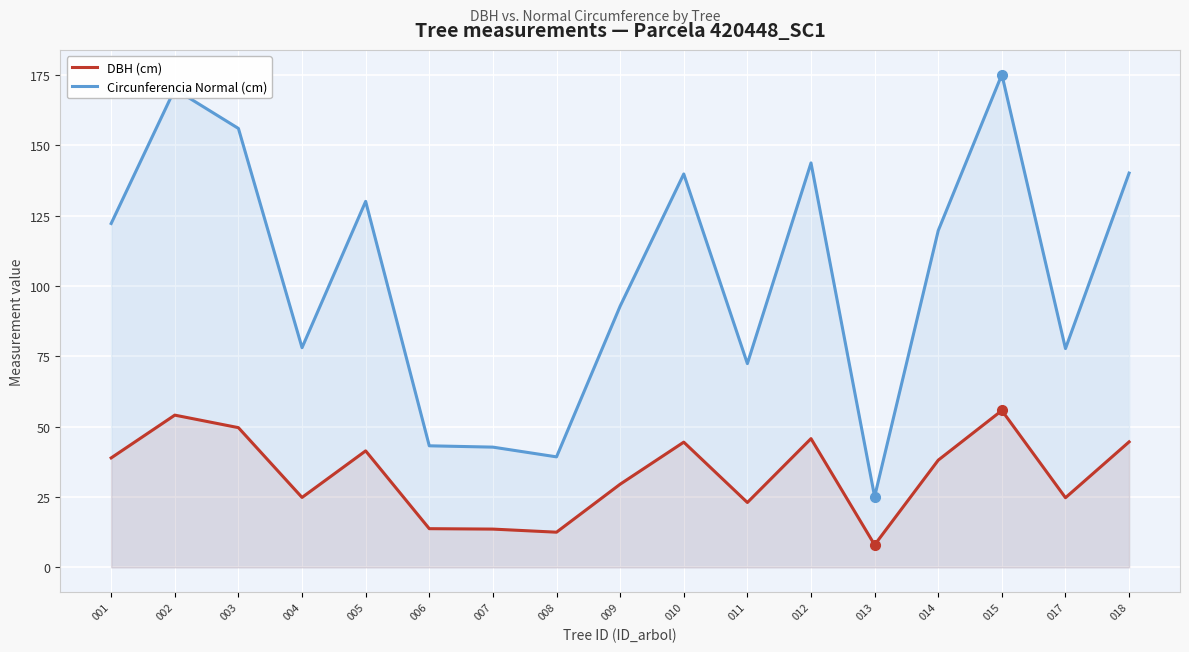

List the series in order of their peak value, lowest first.

DBH (cm), Circunferencia Normal (cm)